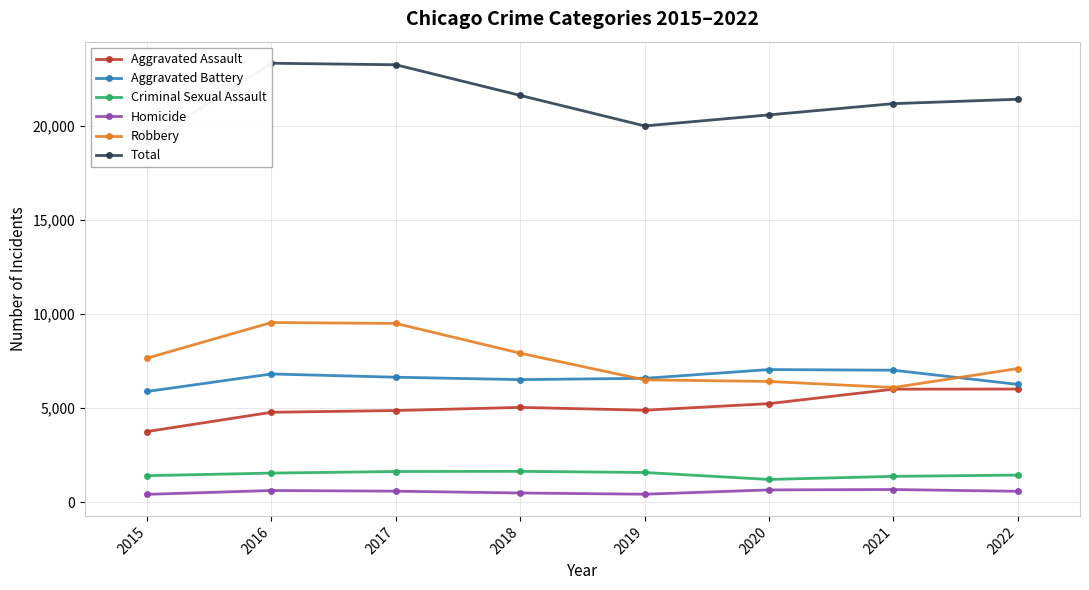

What is the smallest value displayed?

422